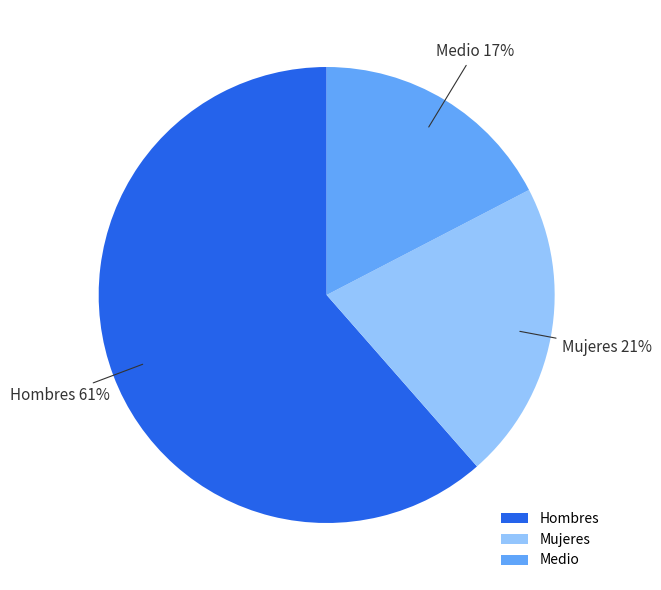

How many segments does this pie chart have?

3